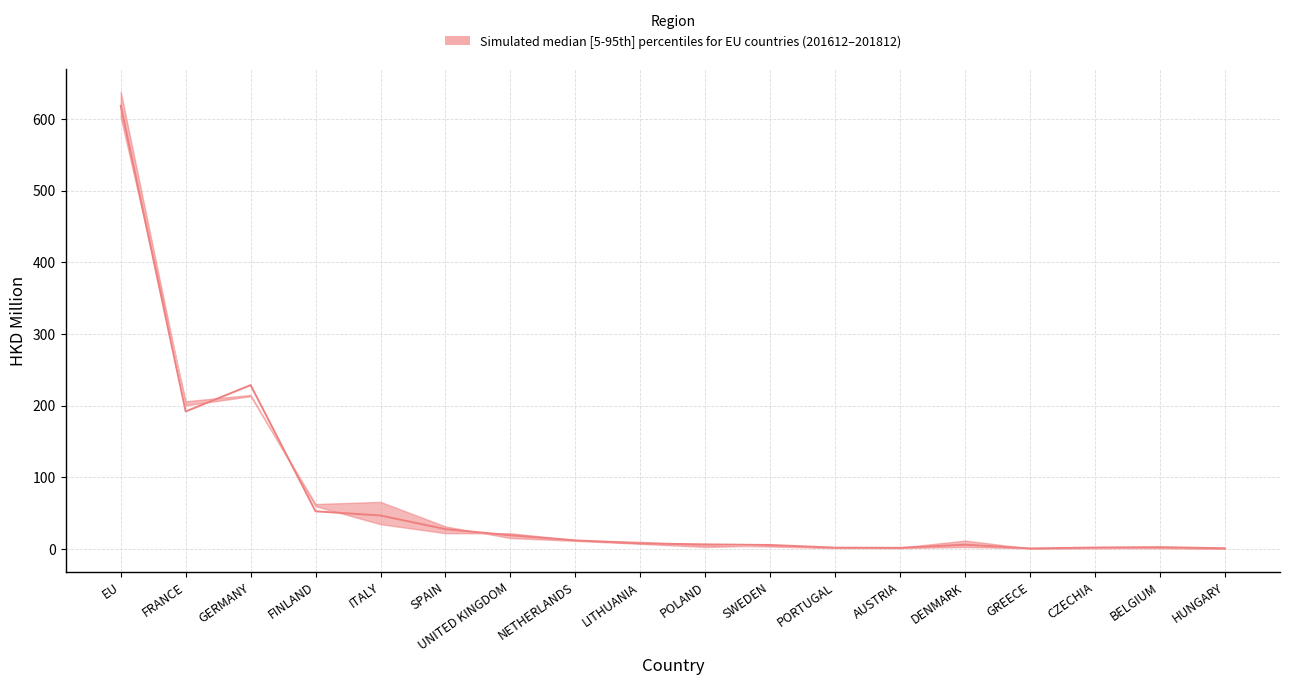

Is it true that mid equals 10.1 at SWEDEN?

False